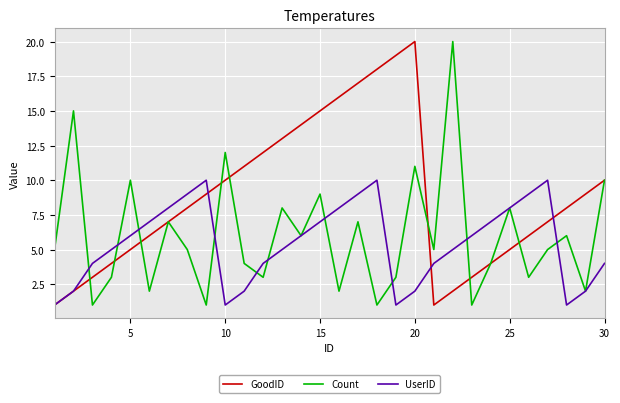

List the series in order of their overall mean, lowest first.

UserID, Count, GoodID